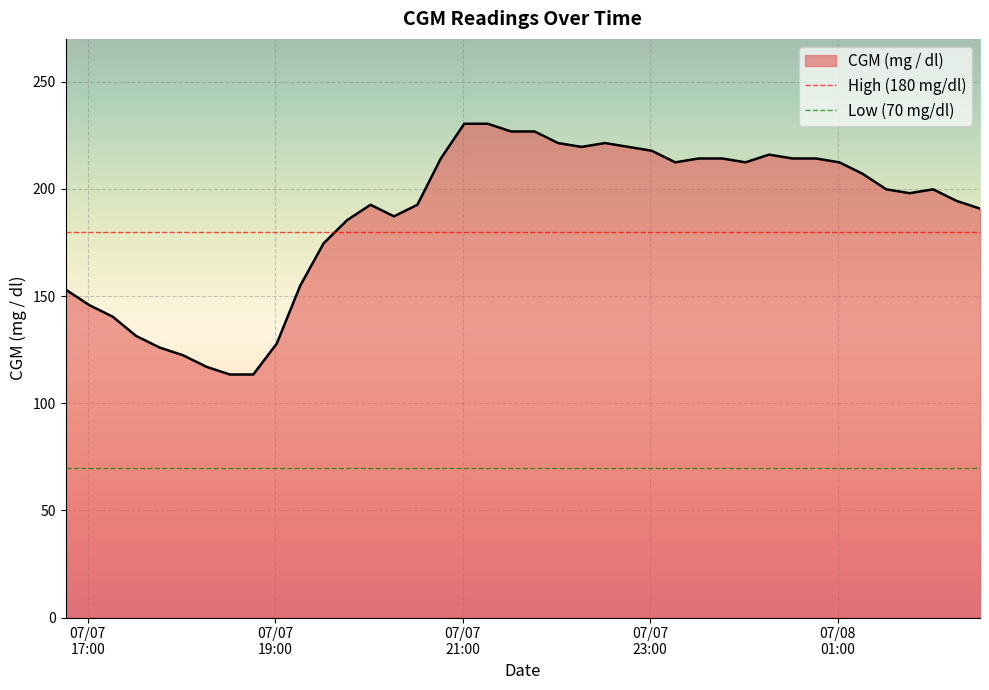

What is the lowest value of the CGM (mg / dl) series?

113.4